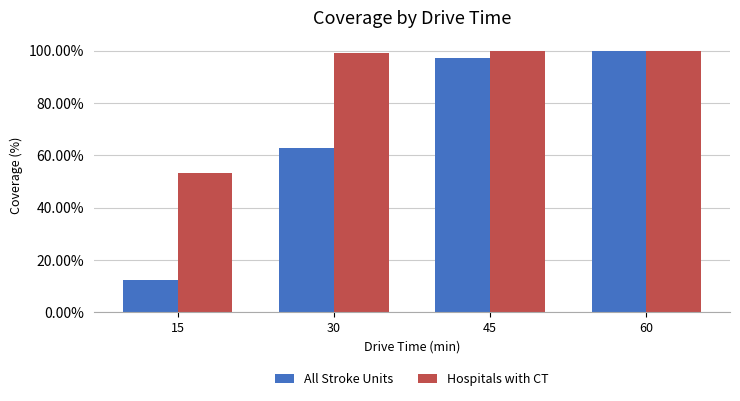

Is it true that Hospitals with CT equals 53.3 at 15?

True